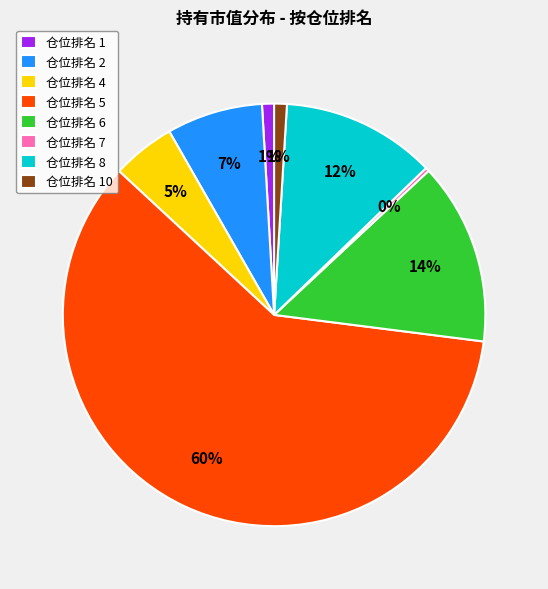

To the nearest percent, what is the average slice percentage?

12%